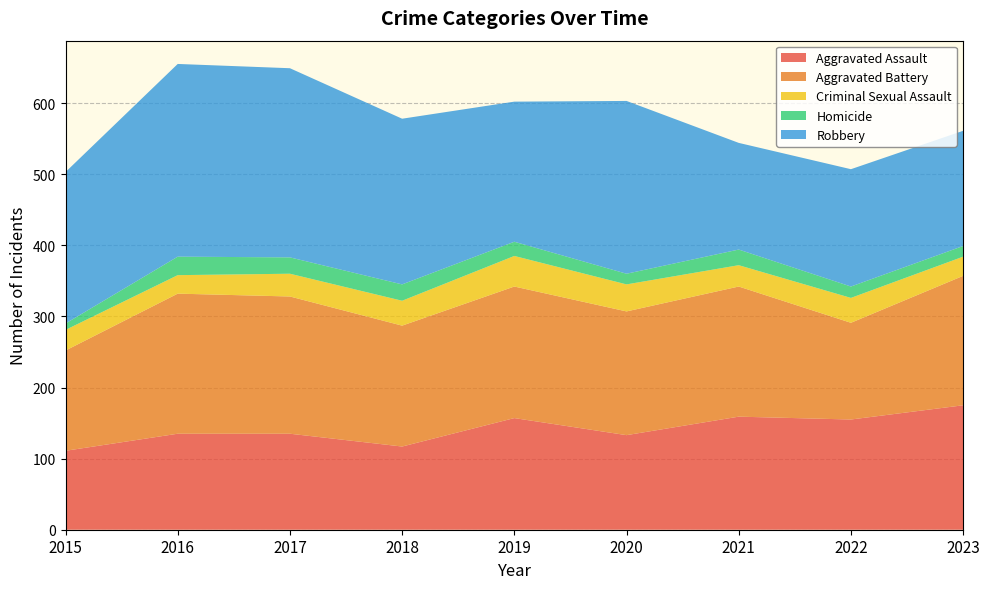

Reading left to right, transcribe all the data shown in this chart.

Aggravated Assault: 111	135	135	117	157	133	159	155	175
Aggravated Battery: 141	197	193	170	185	174	183	136	182
Criminal Sexual Assault: 29	26	32	35	43	38	30	35	27
Homicide: 9	26	23	23	20	15	22	16	15
Robbery: 213	271	266	233	197	243	150	165	162